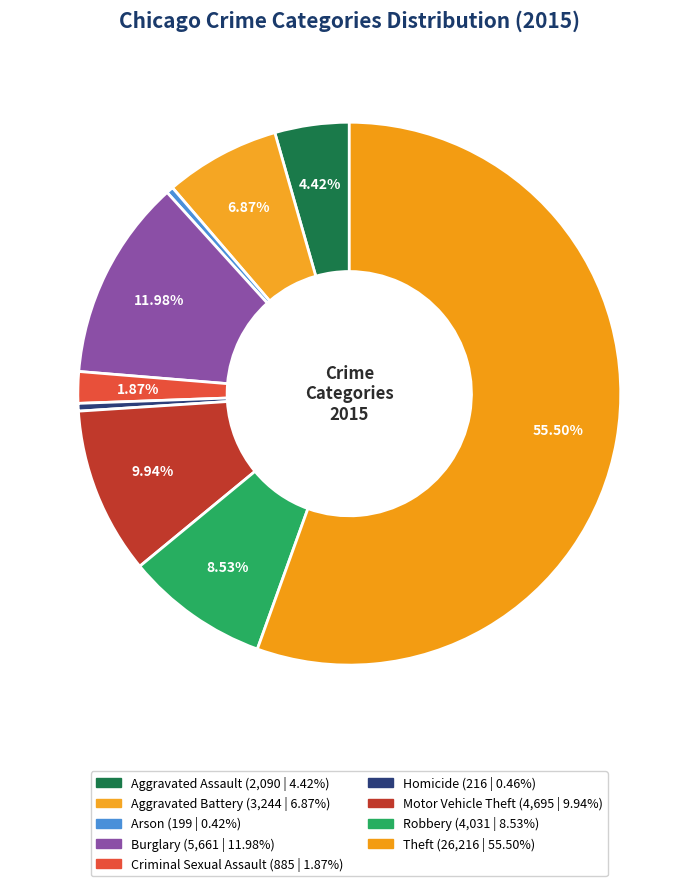

Count the number of slices in the pie.

9